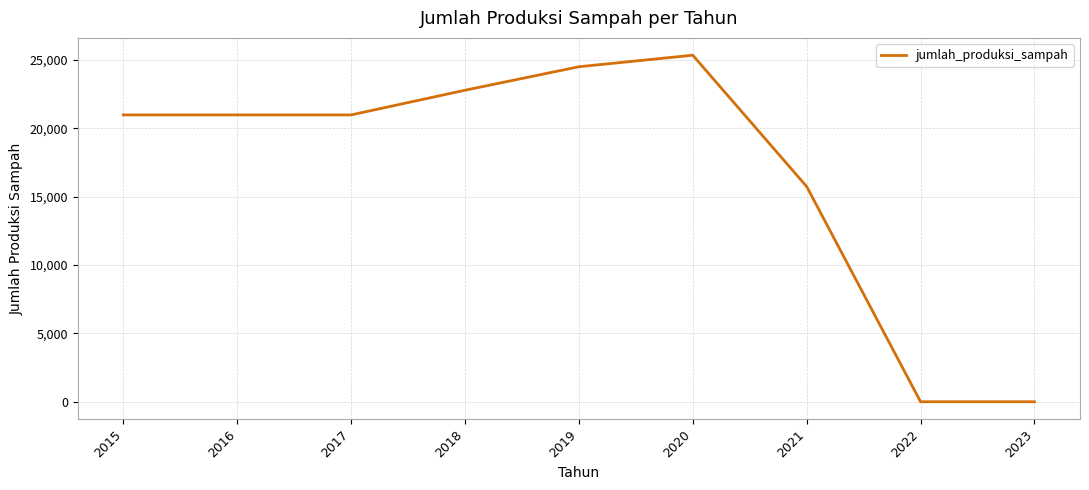

What is the ratio of the value at 2021 to the value at 2015?

0.8